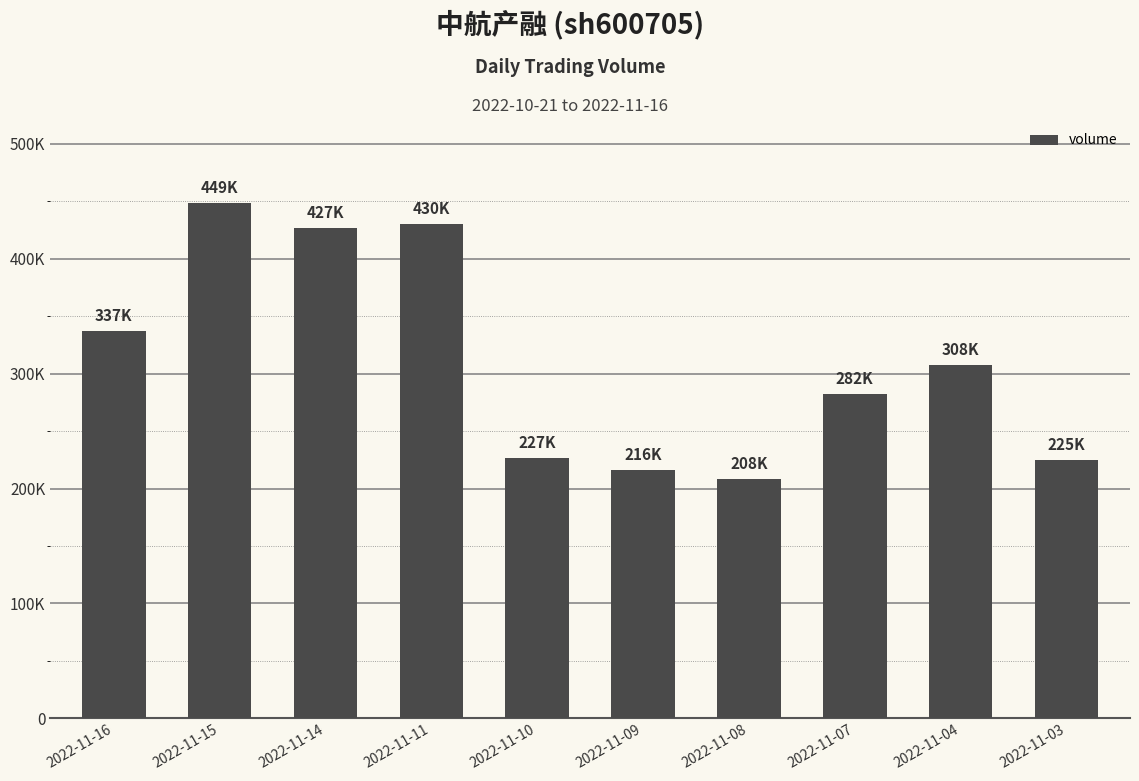

Reading left to right, transcribe all the data shown in this chart.

2022-11-16=337150	2022-11-15=448581	2022-11-14=427139	2022-11-11=430229	2022-11-10=226668	2022-11-09=215944	2022-11-08=208147	2022-11-07=282486	2022-11-04=307955	2022-11-03=224580